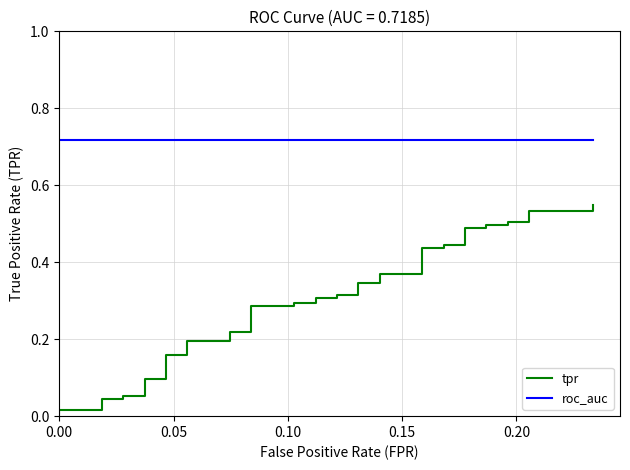

The value of roc_auc at 0.15 is 0.9. True or false?

False